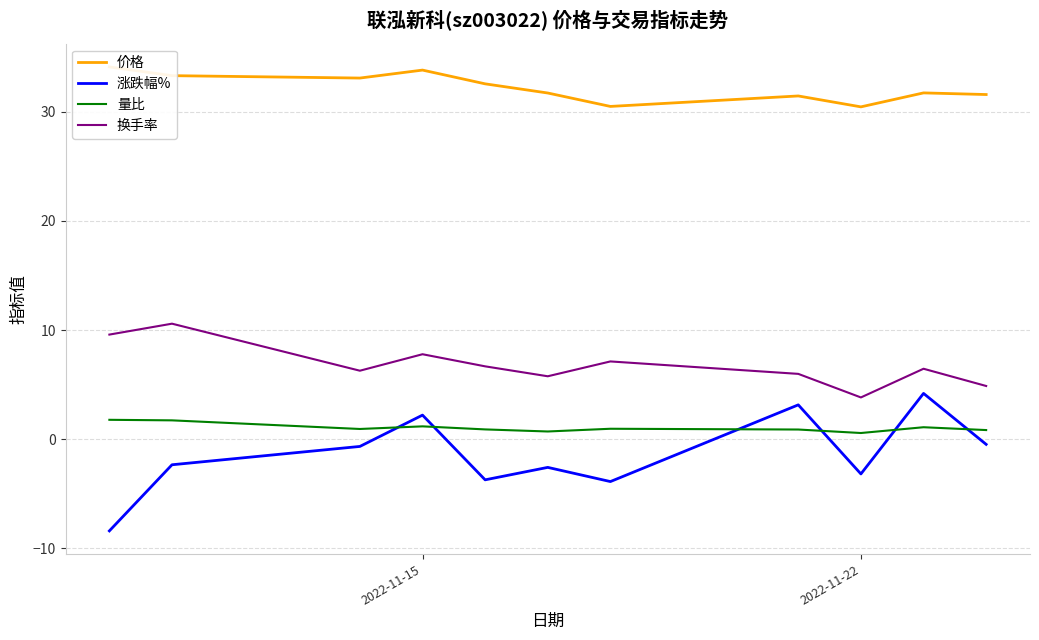

Reading left to right, transcribe all the data shown in this chart.

价格: 34.1	33.3	33.1	33.8	32.6	31.7	30.5	31.5	30.5	31.7	31.6
涨跌幅%: -8.4	-2.3	-0.7	2.2	-3.7	-2.6	-3.9	3.1	-3.2	4.2	-0.5
量比: 1.8	1.7	0.9	1.2	0.9	0.7	1.0	0.9	0.6	1.1	0.8
换手率: 9.6	10.6	6.3	7.8	6.7	5.8	7.1	6.0	3.8	6.5	4.9